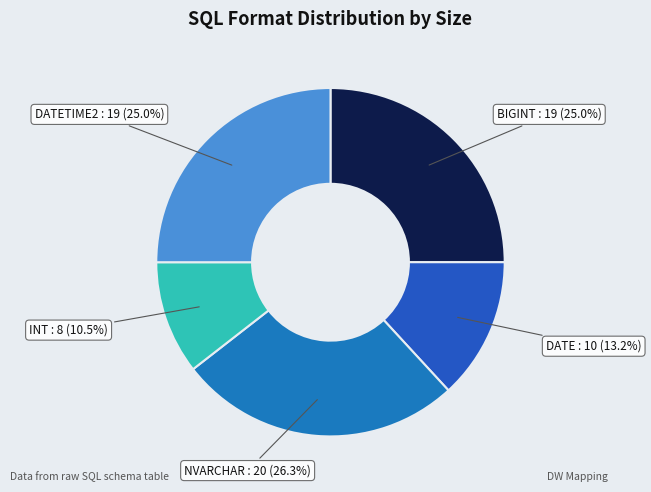

Does NVARCHAR account for over 50% of the chart?

No